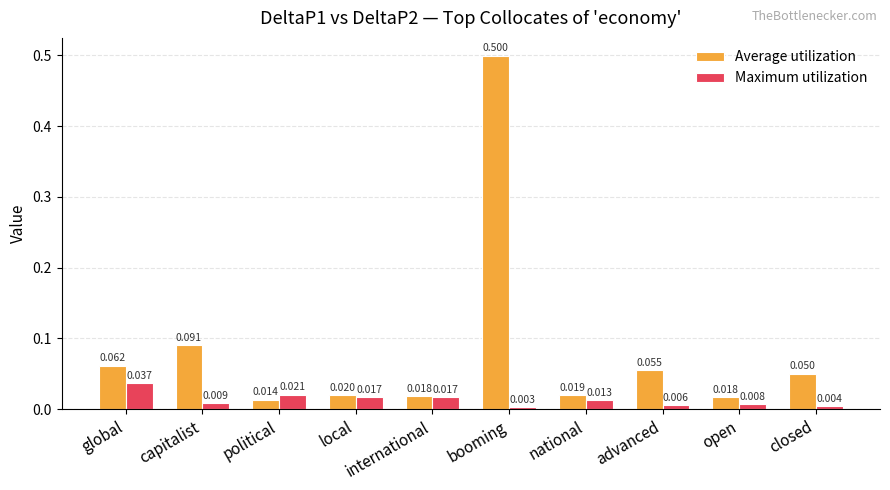

How many bars are there in each group?

2